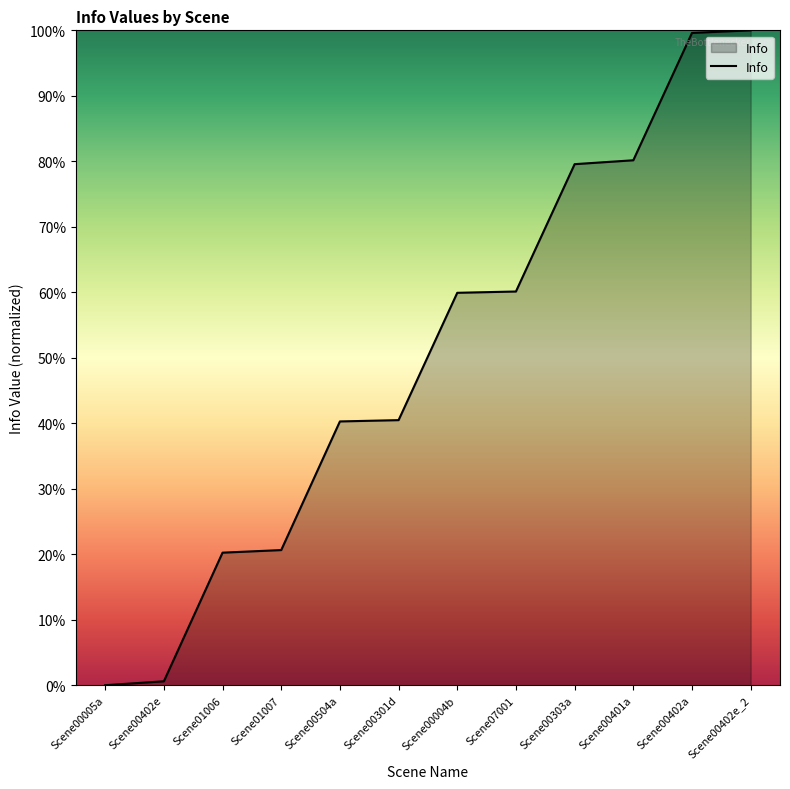

What is the average value?

50.1